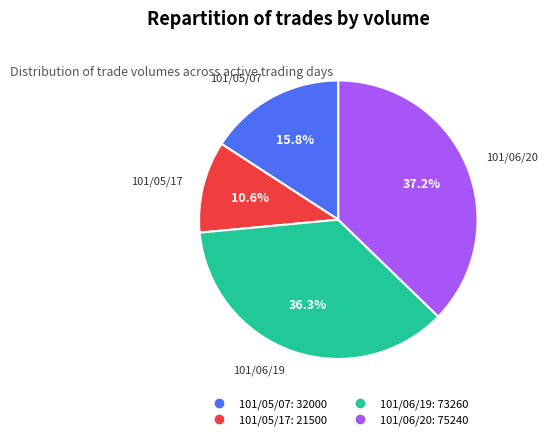

Does 101/06/20 account for over 50% of the chart?

No